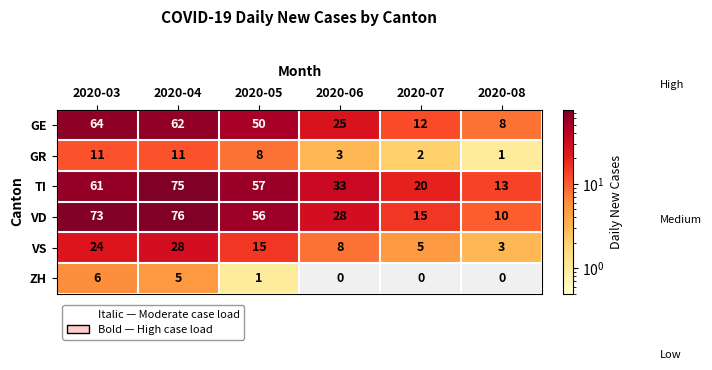

Which category has the highest value across all series?

2020-04